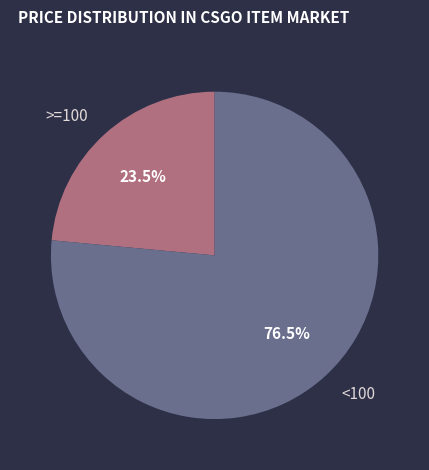

Does any single category account for the majority?

Yes